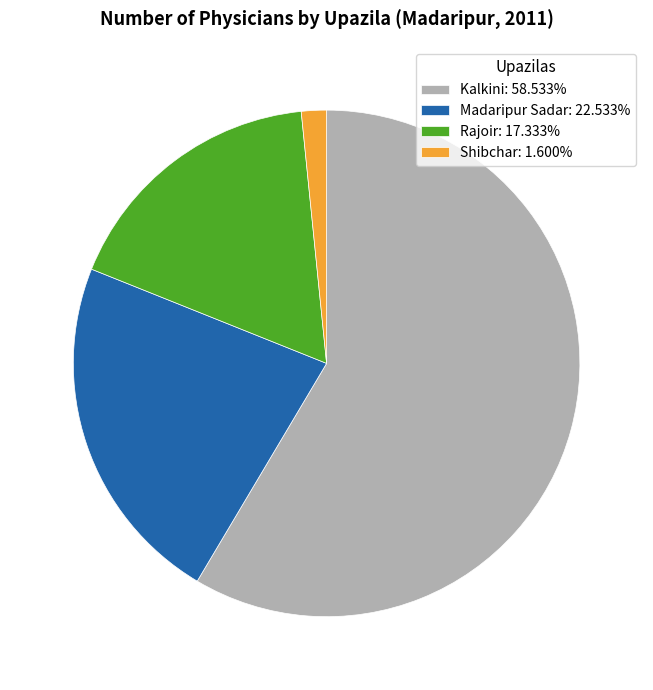

Is there a majority slice in this chart?

Yes